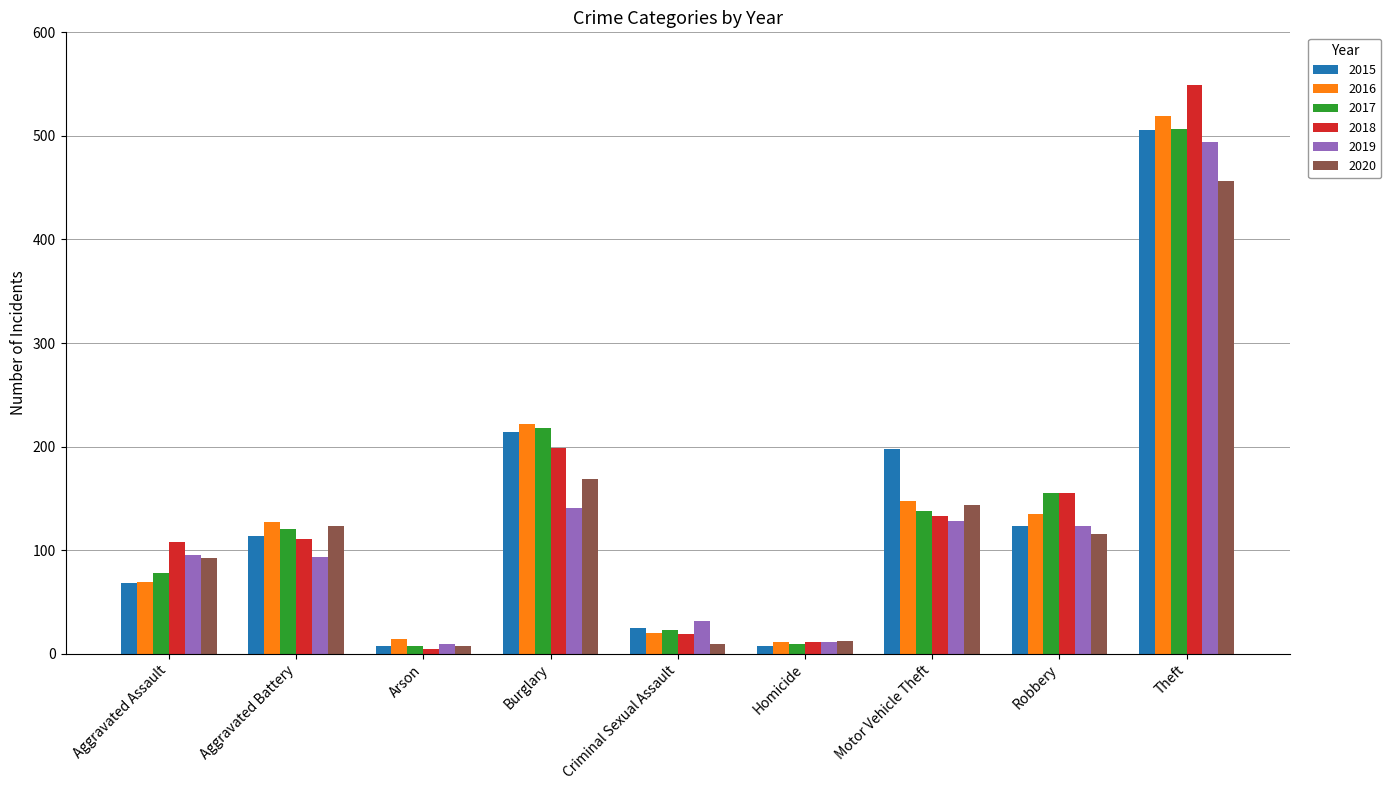

Is it true that 2015 equals 214 at Burglary?

True